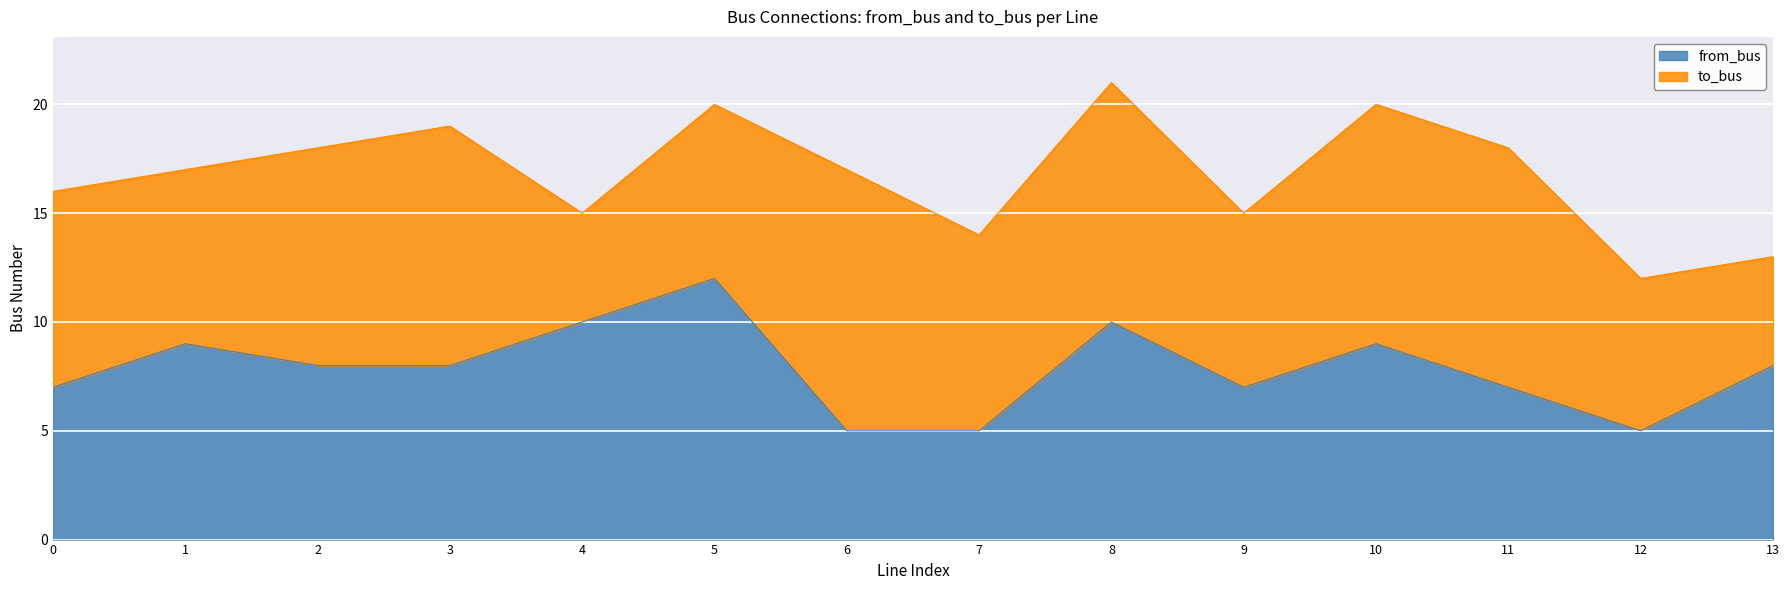

Is it true that the value at 1 is 9?

True